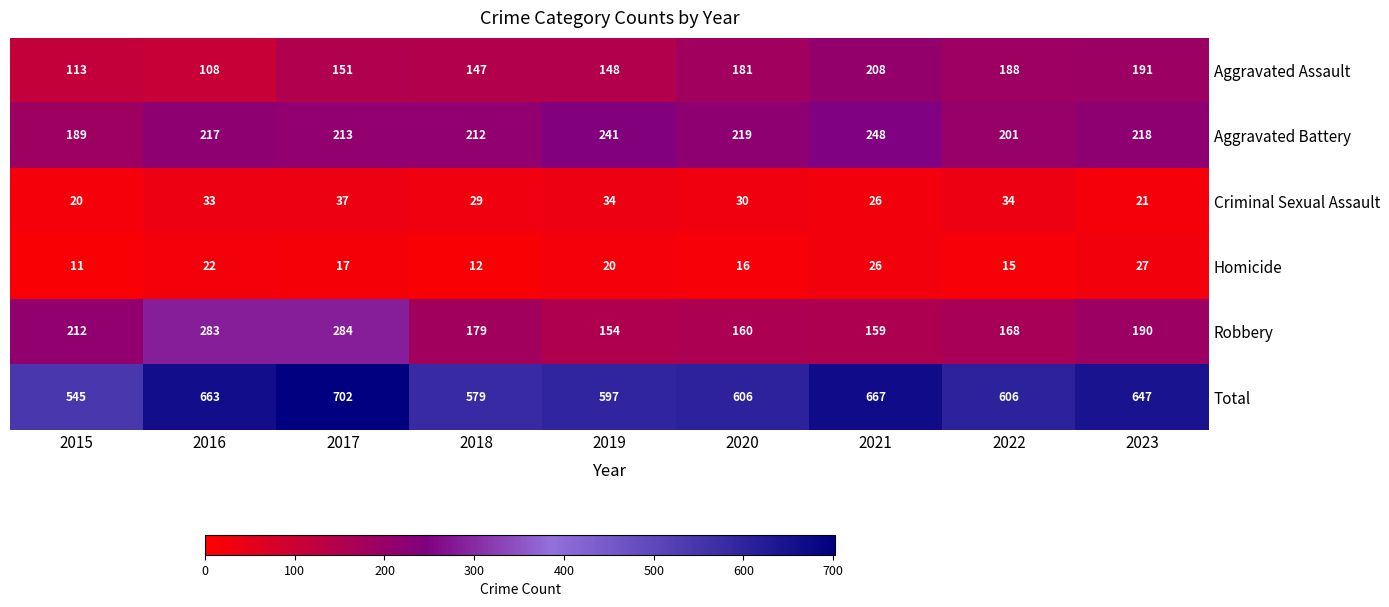

What is the difference between the second highest and second lowest values in the Criminal Sexual Assault series?

13